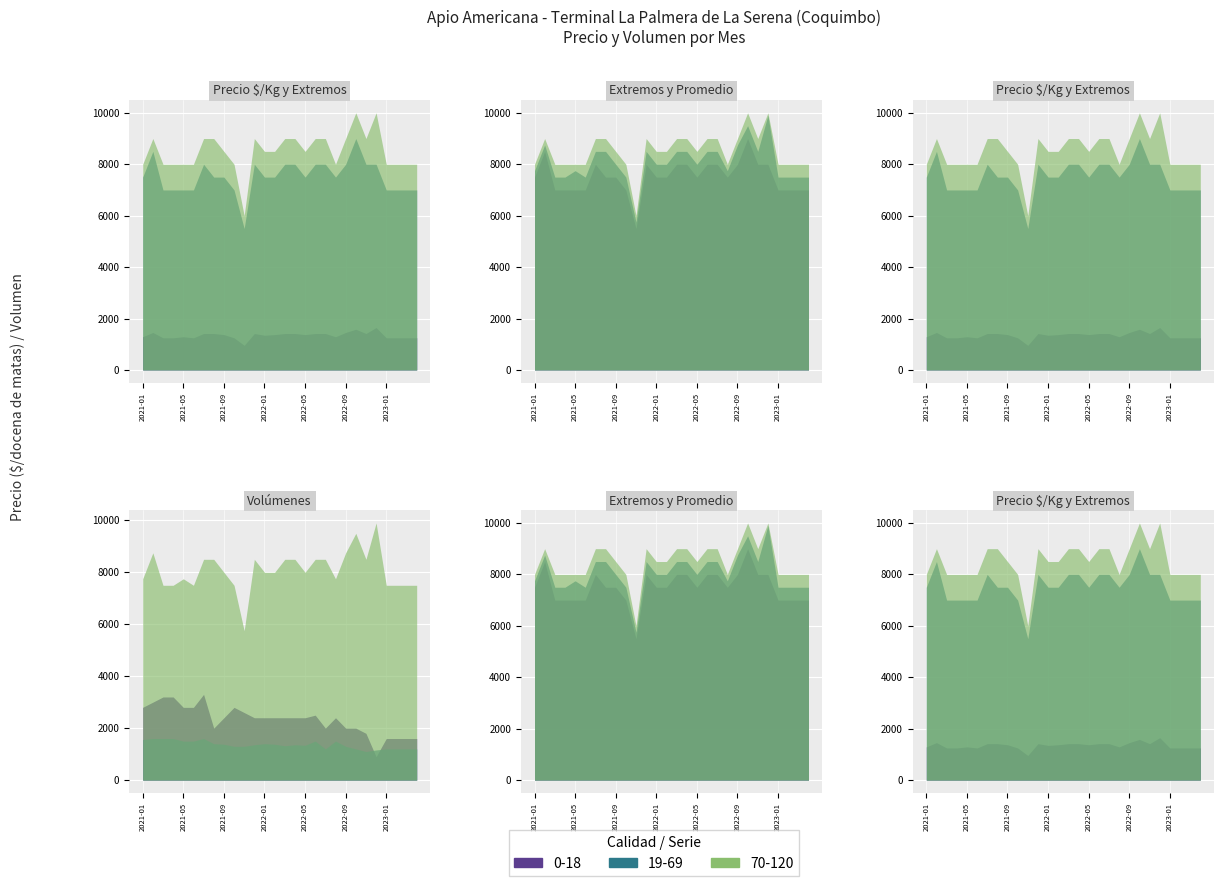

Rank the categories by Precio promedio ponderado value from lowest to highest.

2021-11, 2021-03, 2021-04, 2021-06, 2021-10, 2023-01, 2023-02, 2023-03, 2023-04, 2021-01, 2021-05, 2022-08, 2021-09, 2022-01, 2022-02, 2022-05, 2021-07, 2021-08, 2021-12, 2022-03, 2022-04, 2022-06, 2022-07, 2022-11, 2021-02, 2022-09, 2022-10, 2022-12